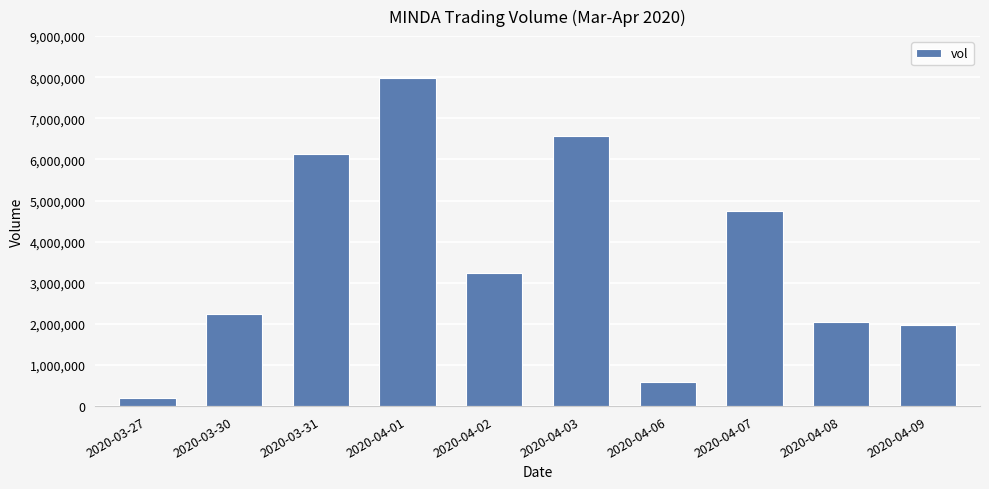

How many series are shown in this chart?

1